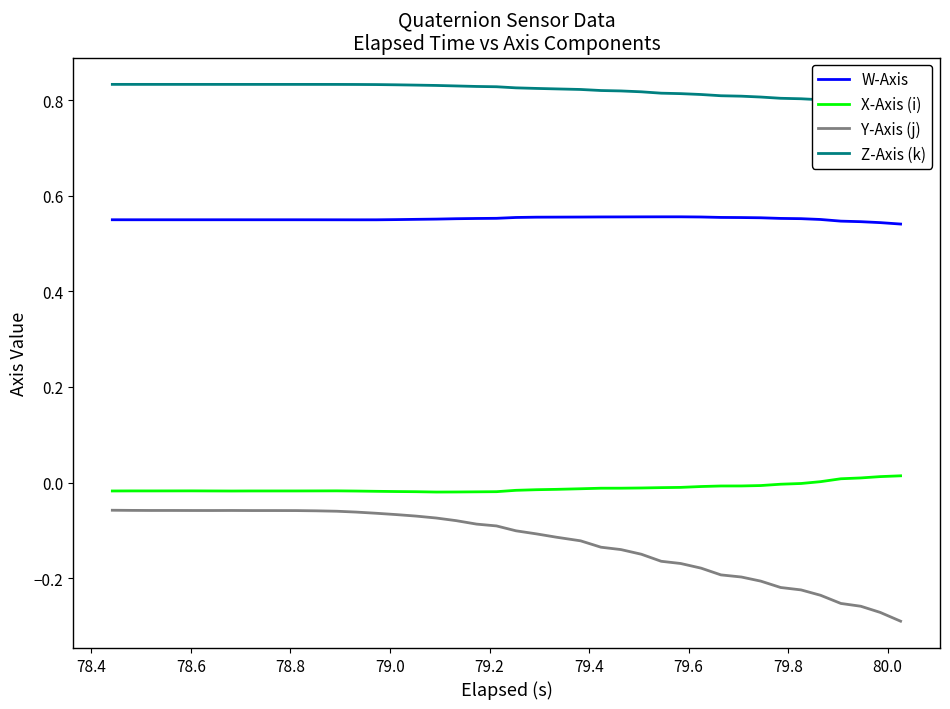

Which series has the largest range (max minus min)?

Y-Axis (j)